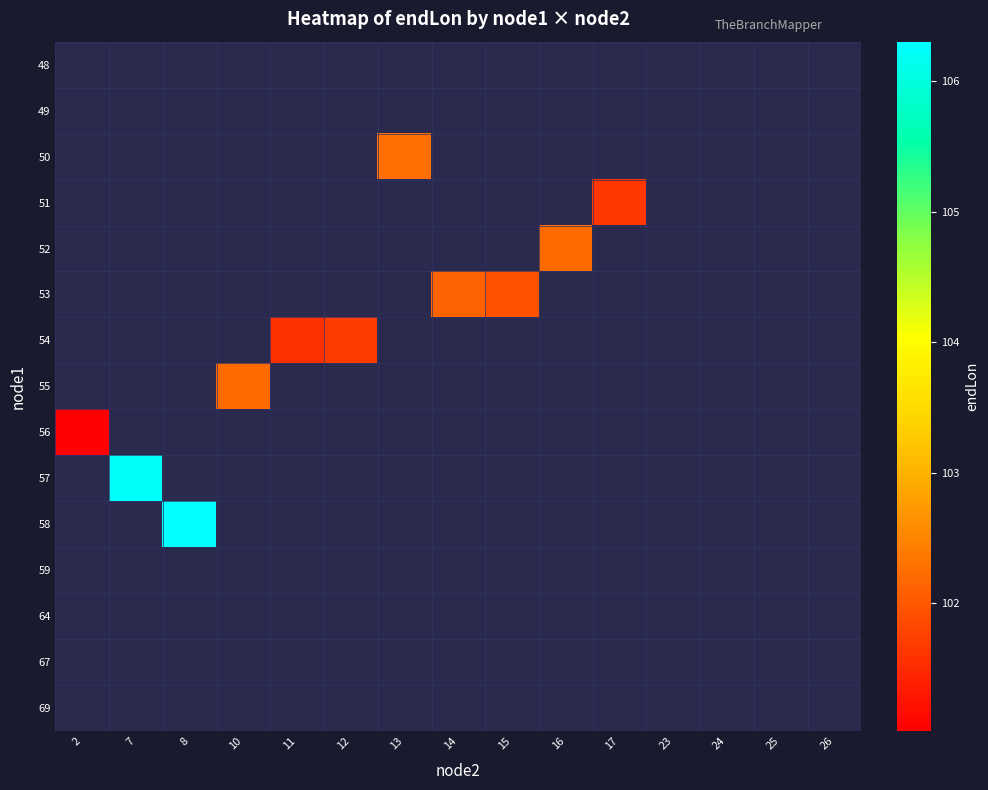

Count the number of data series in this chart.

15